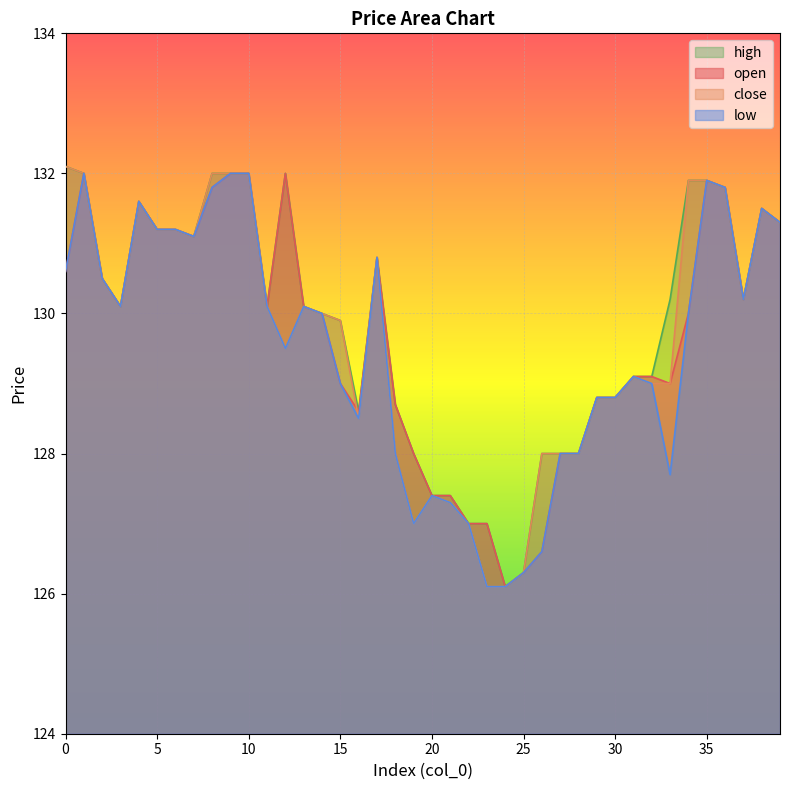

How many lines are shown in the chart?

4